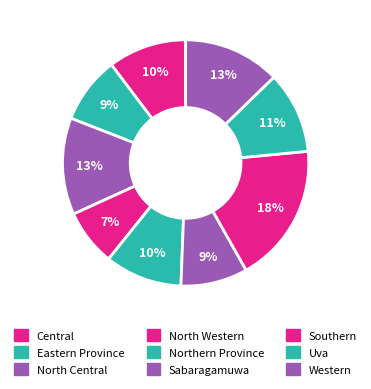

How many segments does this pie chart have?

9